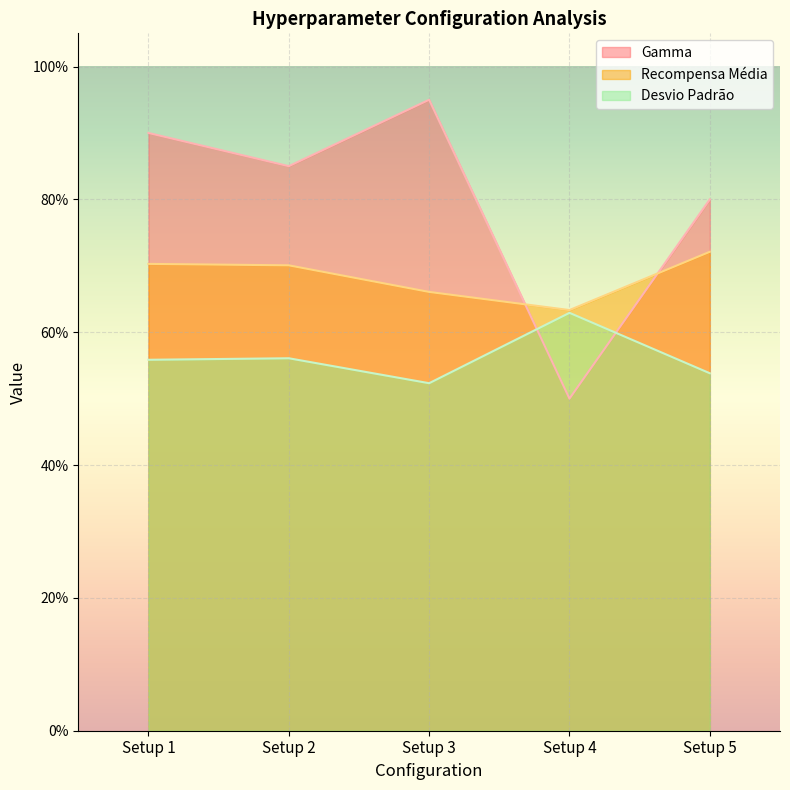

The value of Gamma at Setup 2 is 0.8. True or false?

True